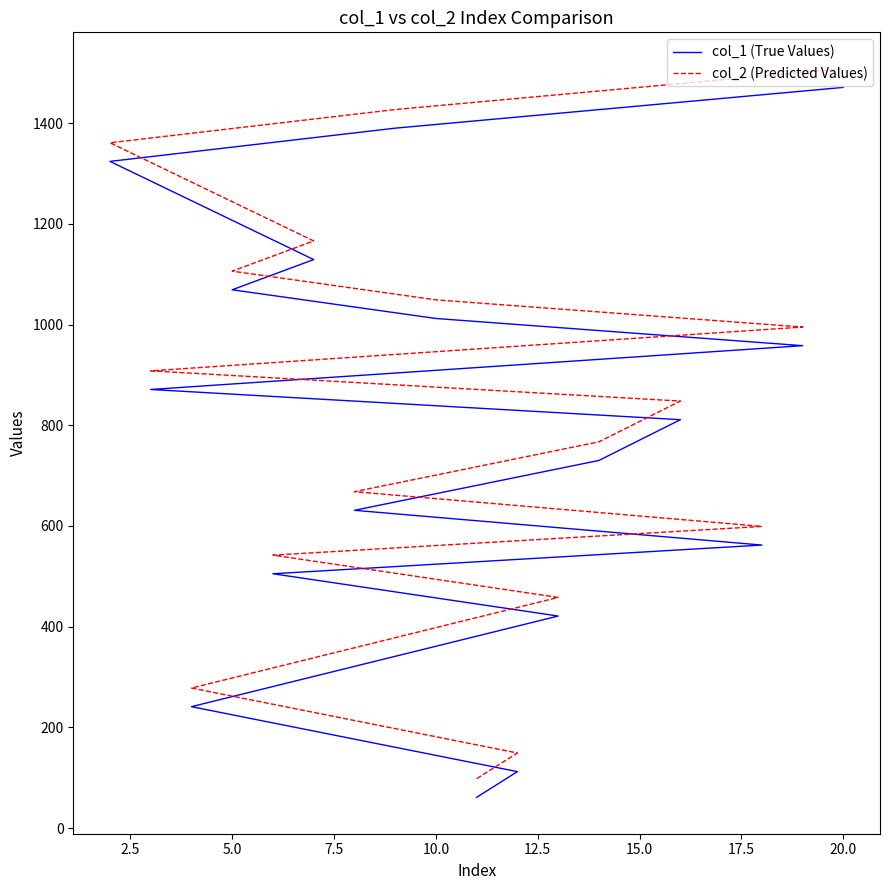

Is the value of col_2 (Predicted Values) at 7.5 greater than the value of col_1 (True Values) at 12.5?

No